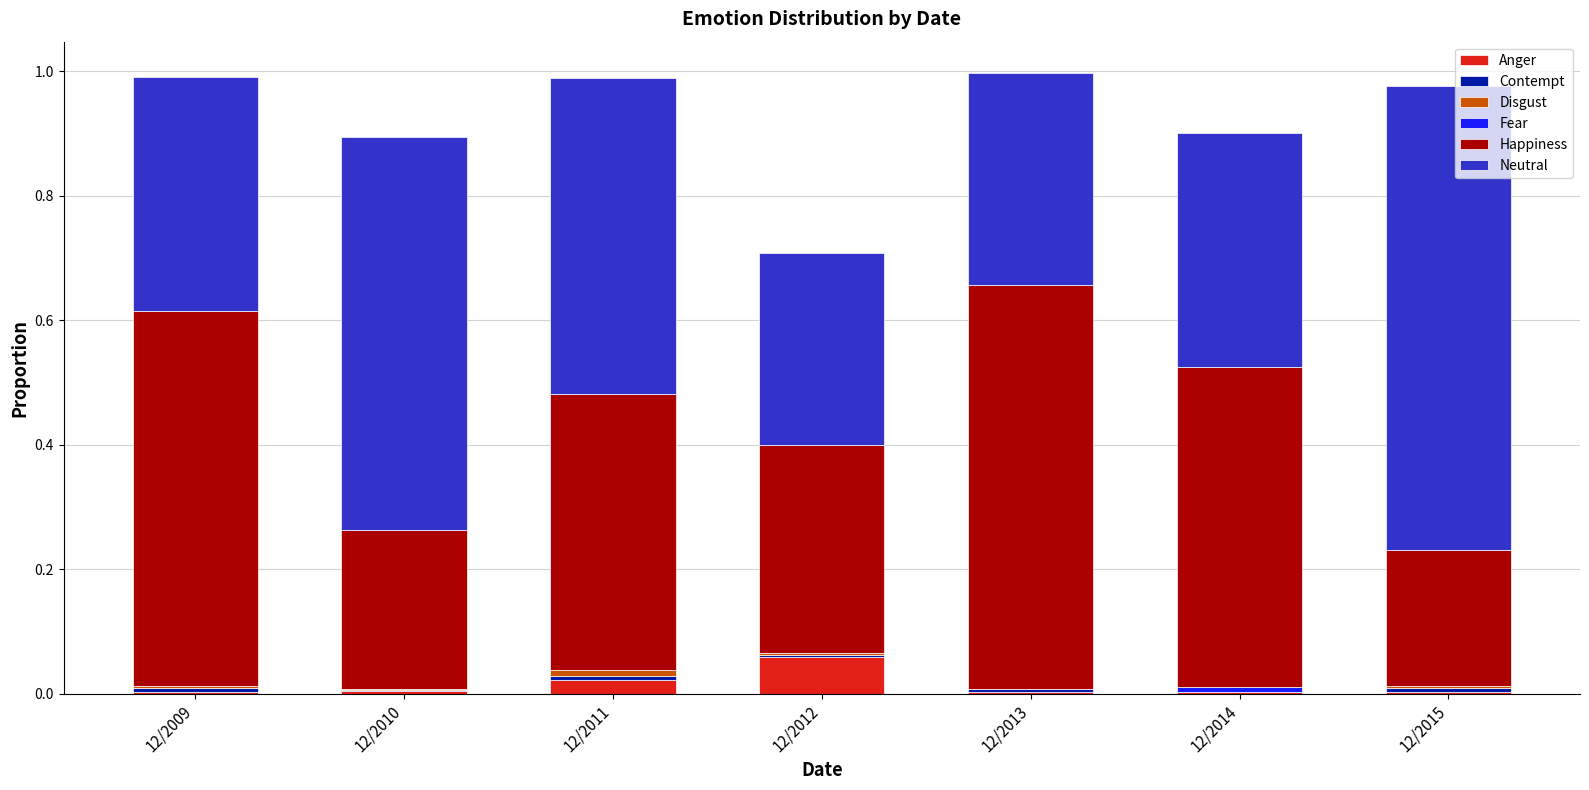

How many categories are shown in the chart?

7